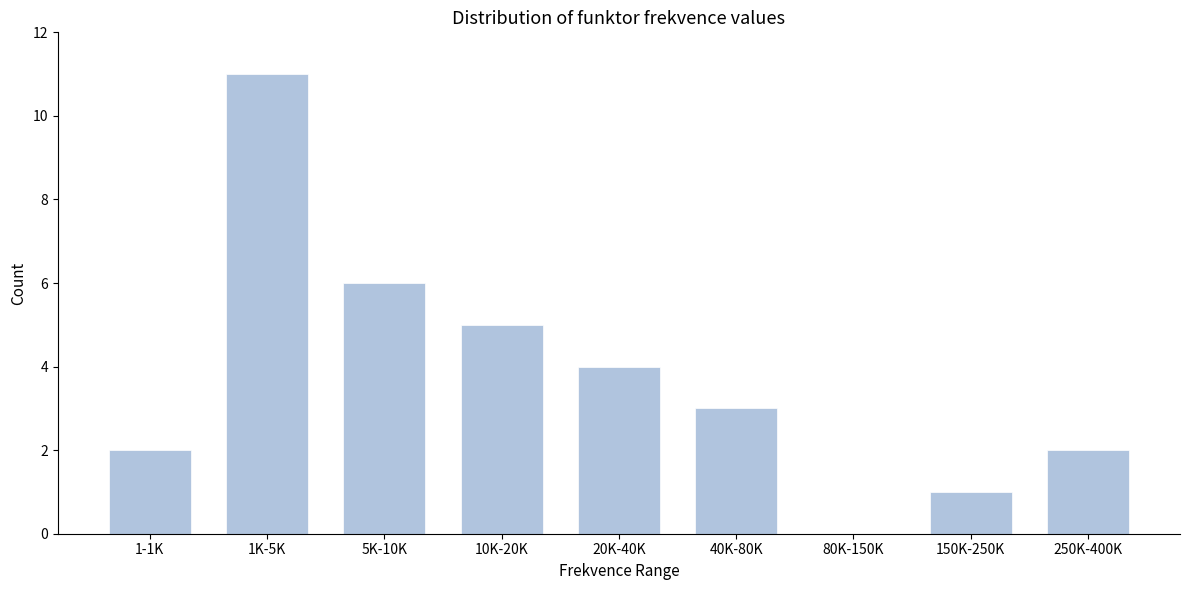

Reading left to right, transcribe all the data shown in this chart.

1-1K=2	1K-5K=11	5K-10K=6	10K-20K=5	20K-40K=4	40K-80K=3	80K-150K=0	150K-250K=1	250K-400K=2